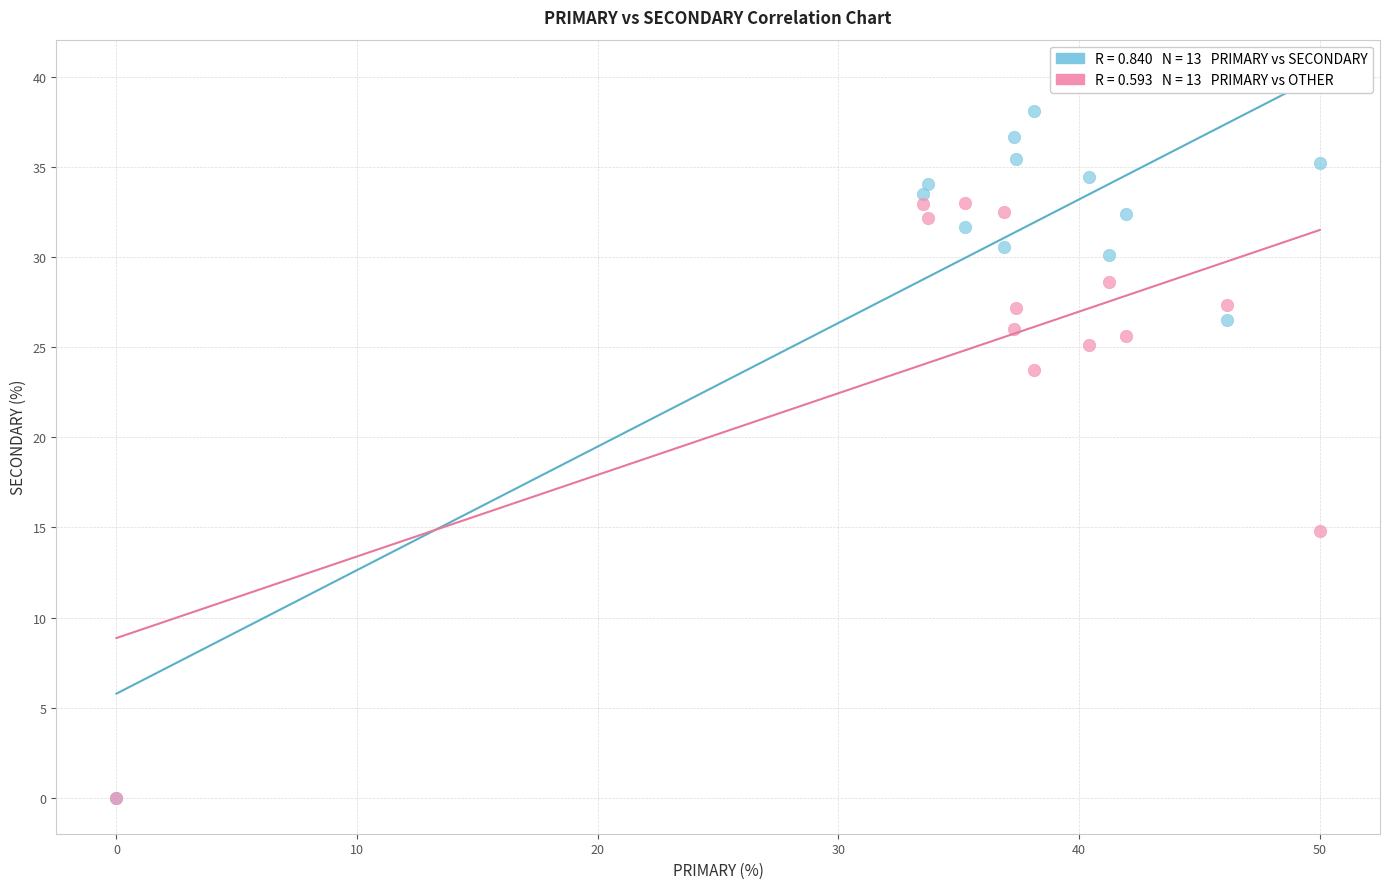

Across all series, what Y value is closest to 19?

14.8